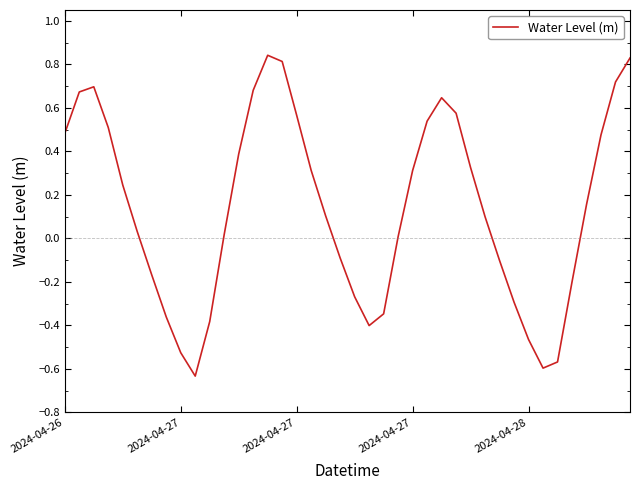

What is the average value?

0.1